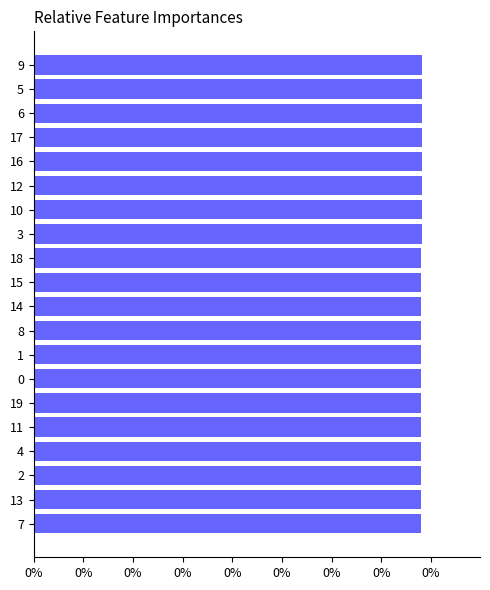

The chart shows a value of 0.0 at 10. True or false?

True